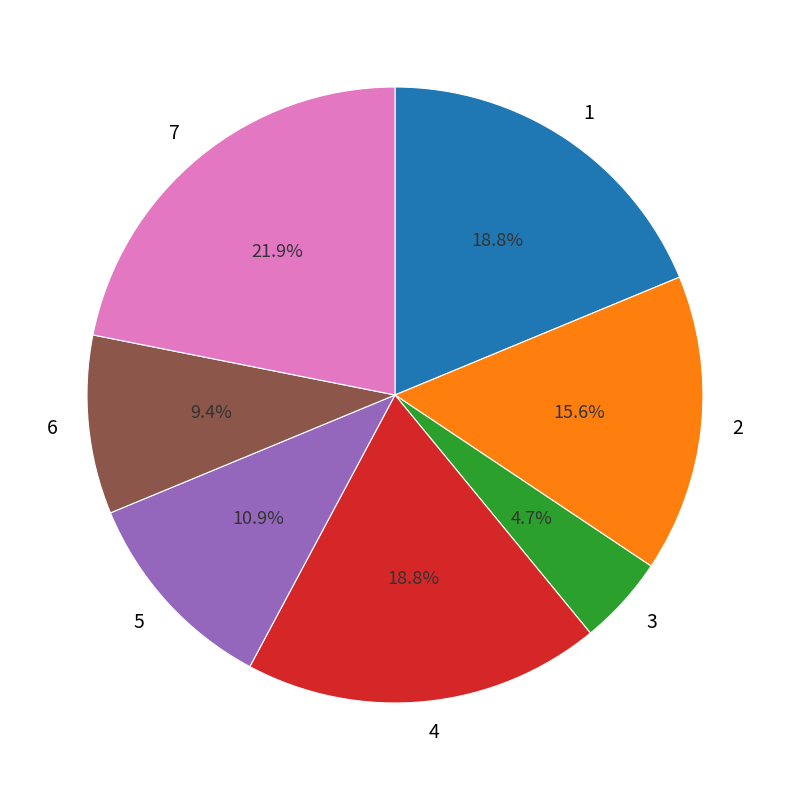

To the nearest percent, what is the combined percentage of 6 and 4?

28%